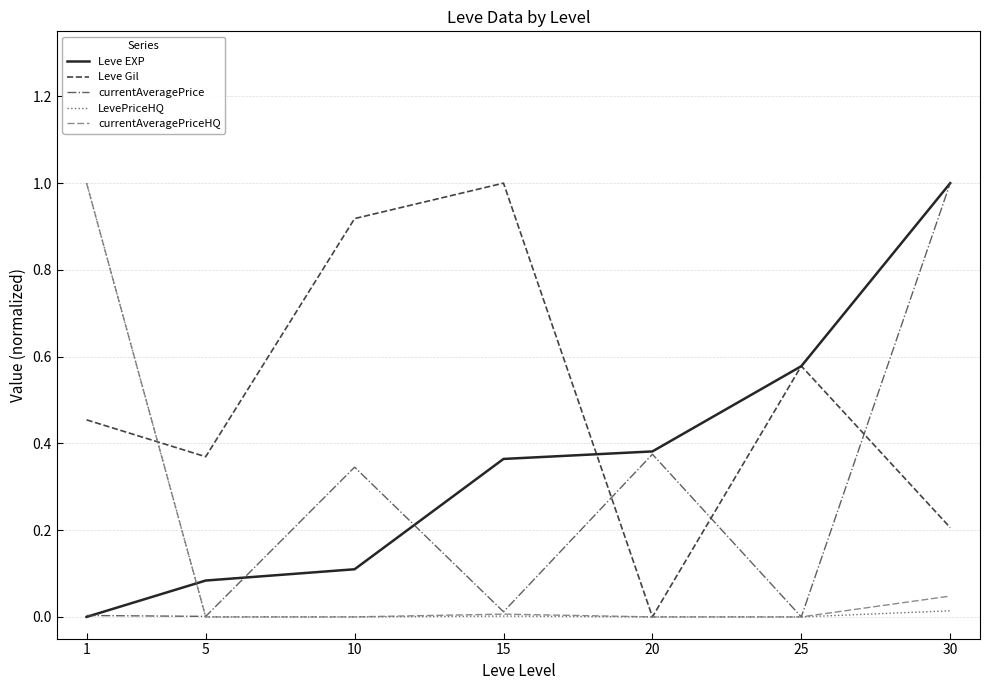

The currentAveragePriceHQ series shows 0.5 at 25. True or false?

False